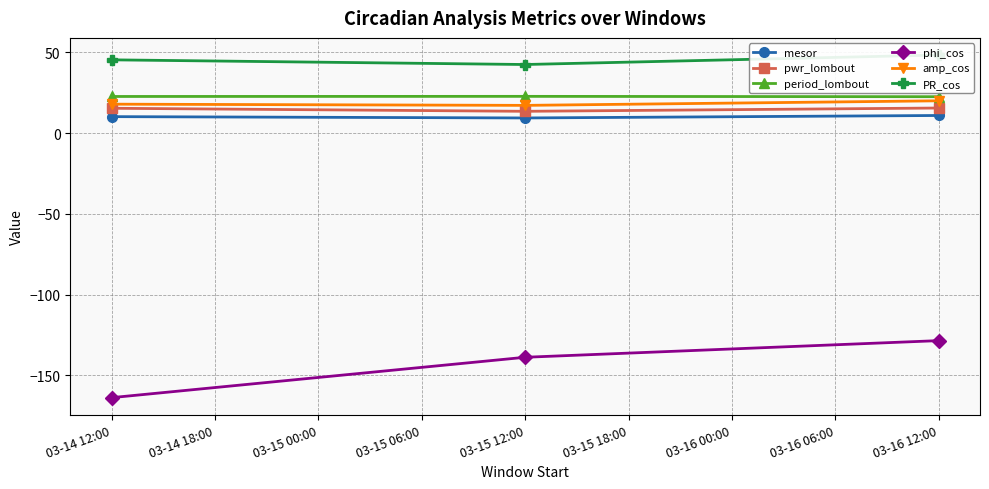

Which series has the largest range (max minus min)?

phi_cos